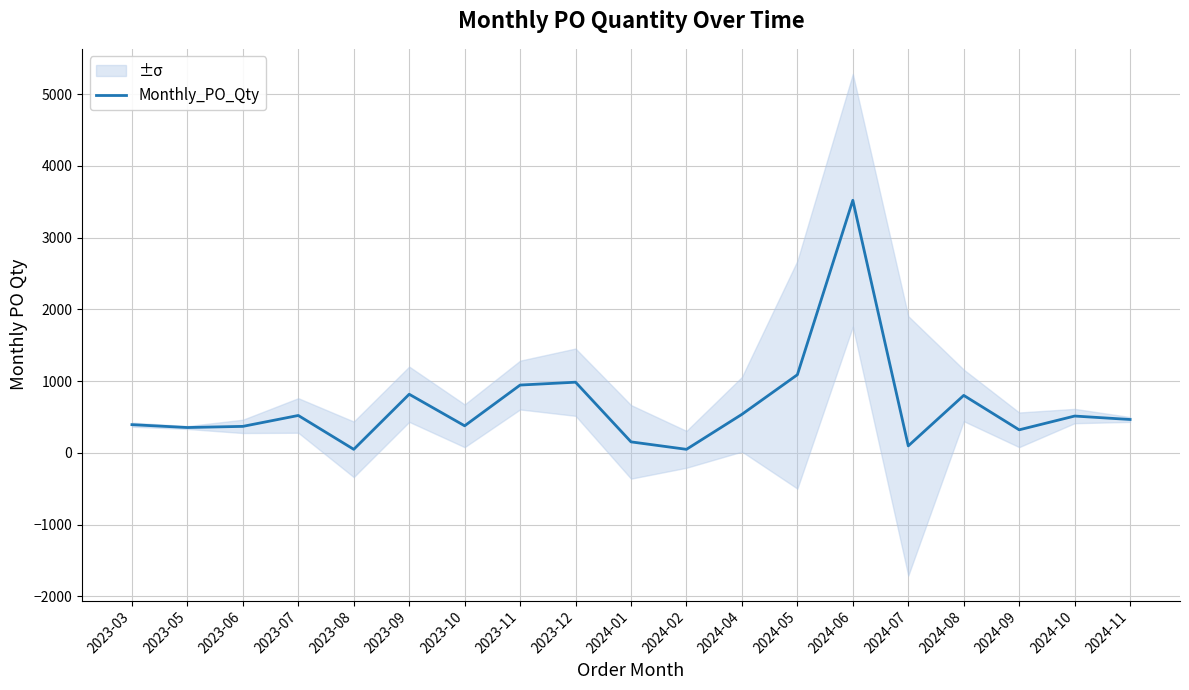

What is the label of the 18th point from the right?

2023-05